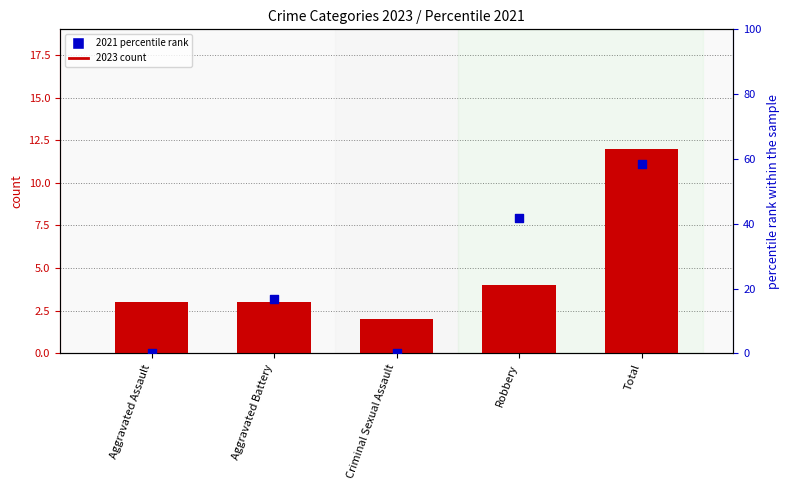

Is the value of 2021 percentile rank at Aggravated Battery greater than the value of 2023 count at Criminal Sexual Assault?

Yes